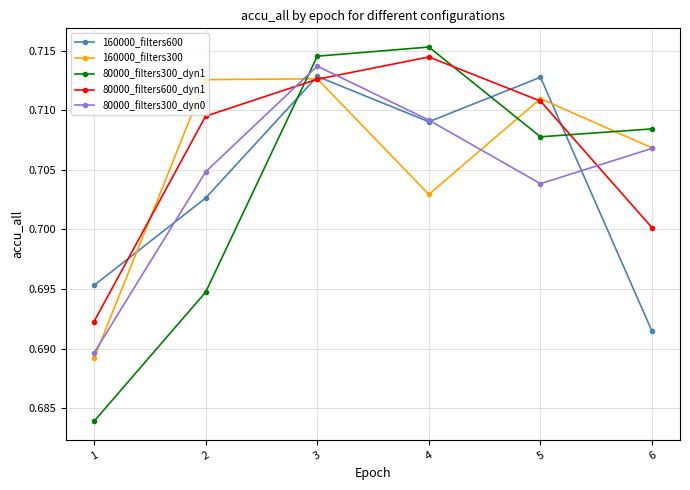

Which category has the highest value in the 80000_filters600_dyn1 series?

4